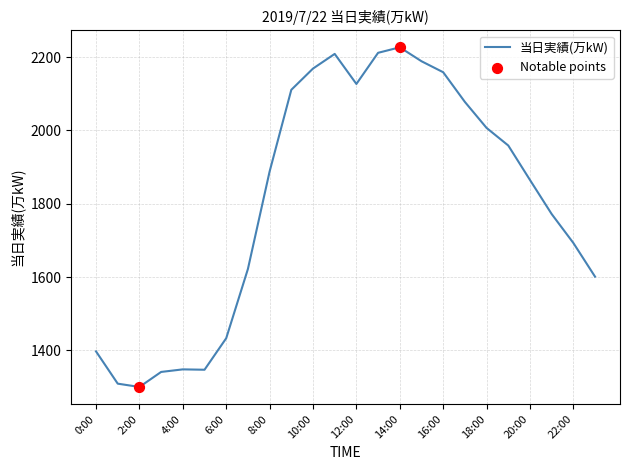

What is the greatest value displayed?

2227